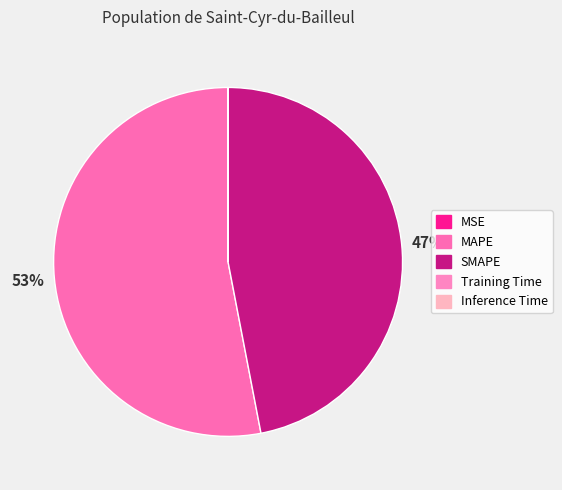

What percentage is NOT represented by MSE?

100.0%